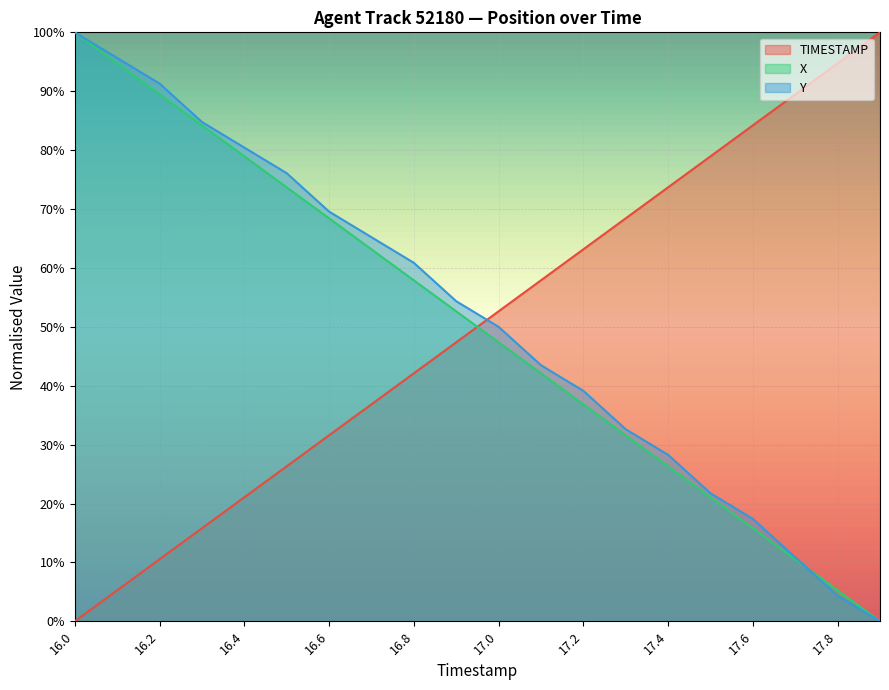

How many times do TIMESTAMP and Y cross each other?

1